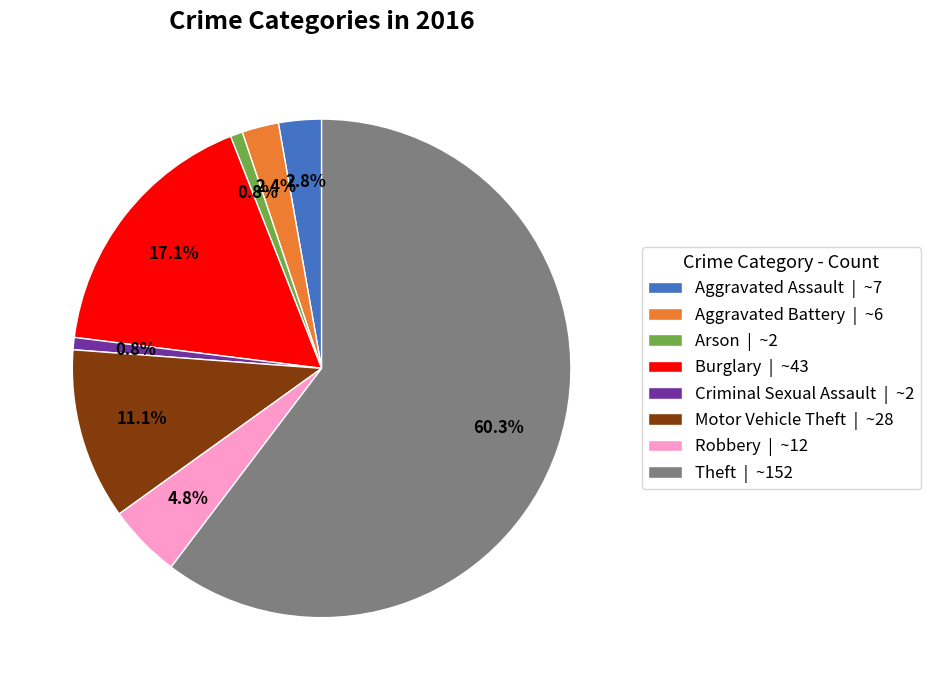

Which slice is the largest?

Theft